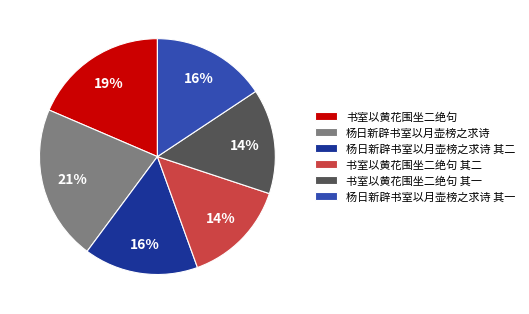

True or false: 杨日新辟书室以月壶榜之求诗 其一 accounts for 16% of the total.

True